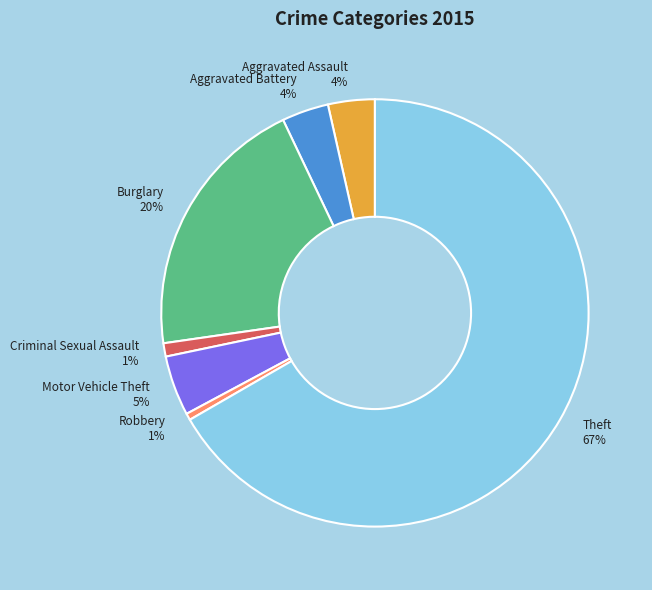

Which slice represents more than half of the pie?

Theft 67%